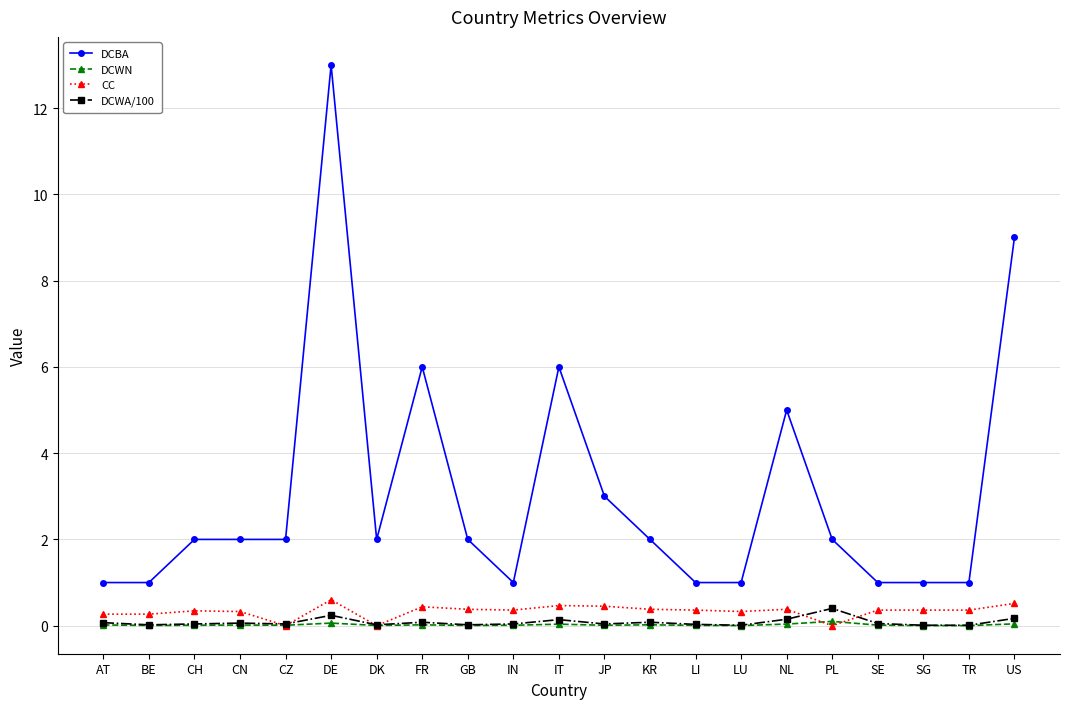

True or false: CC has more than 2 points higher than both neighbors.

True